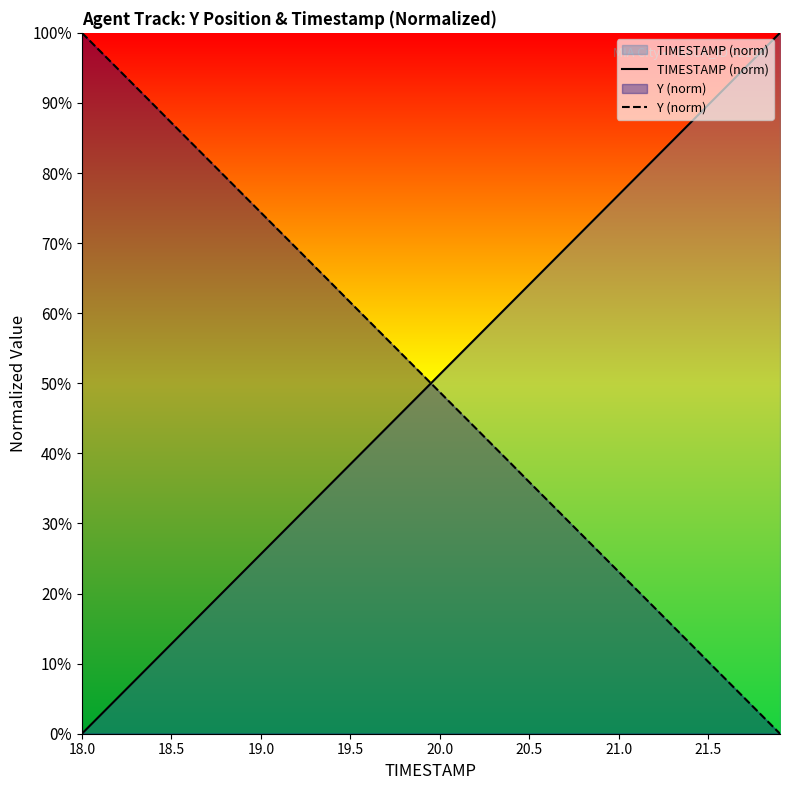

What is the sum of all Y (norm) values?

2000.0